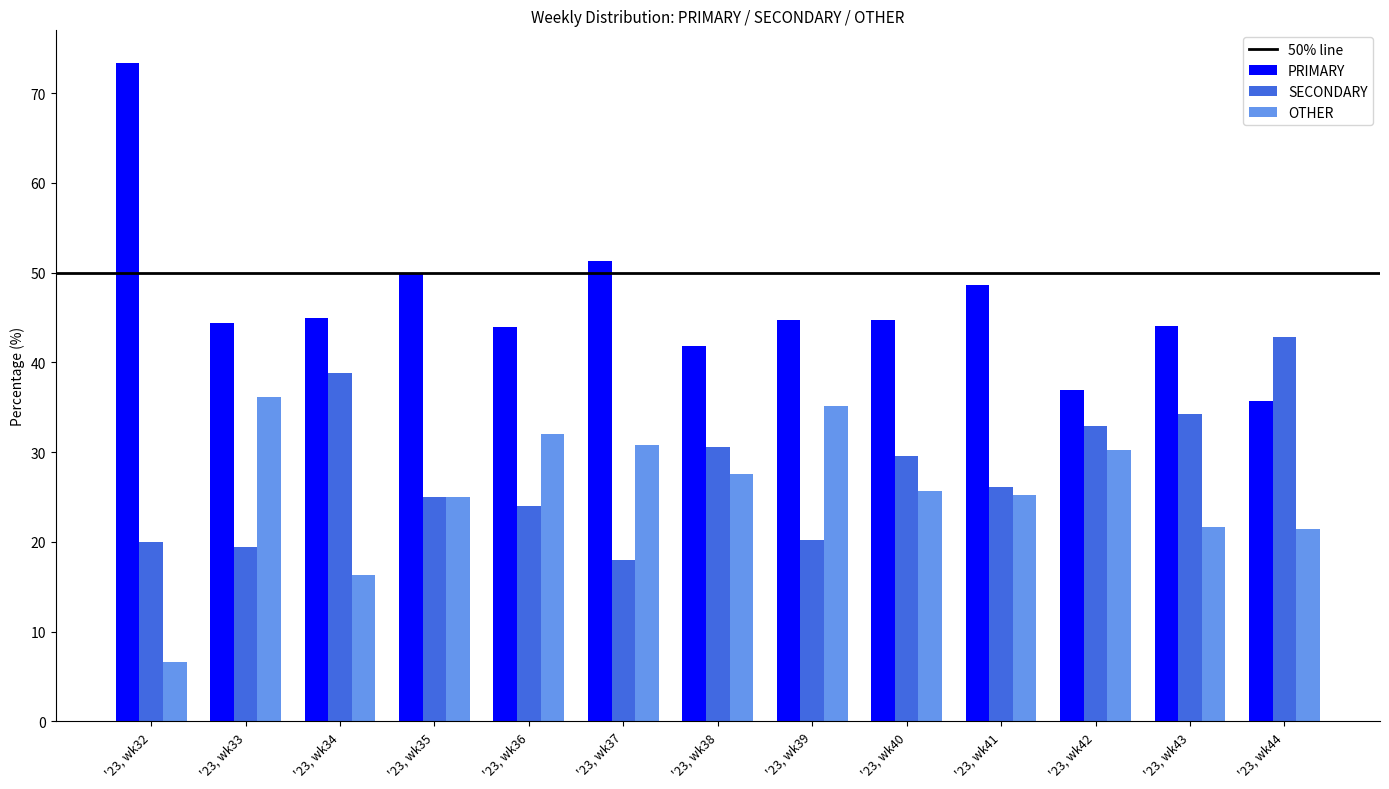

At which category does the chart reach its peak across all series?

'23, wk32